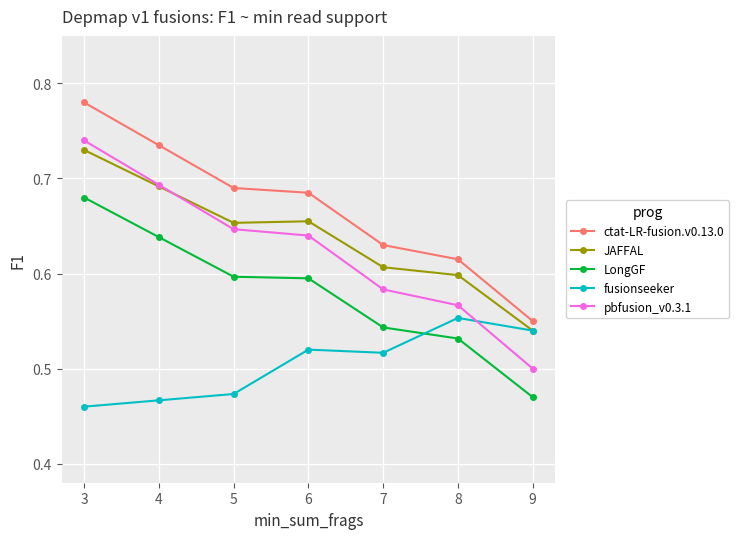

Where is the first local maximum for JAFFAL?

6